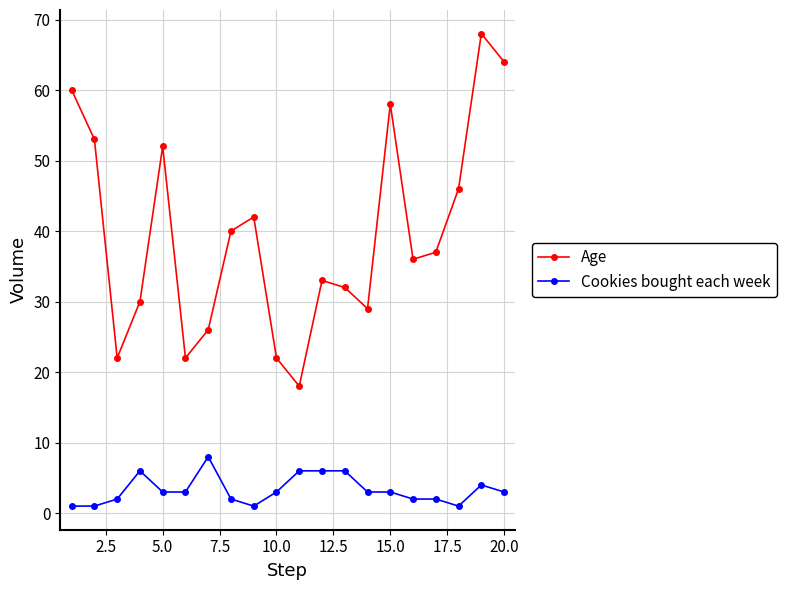

Reading left to right, what are all the values shown in this chart?

Age: 60	53	22	30	52	22	26	40	42	22	18	33	32	29	58	36	37	46	68	64
Cookies bought each week: 1	1	2	6	3	3	8	2	1	3	6	6	6	3	3	2	2	1	4	3